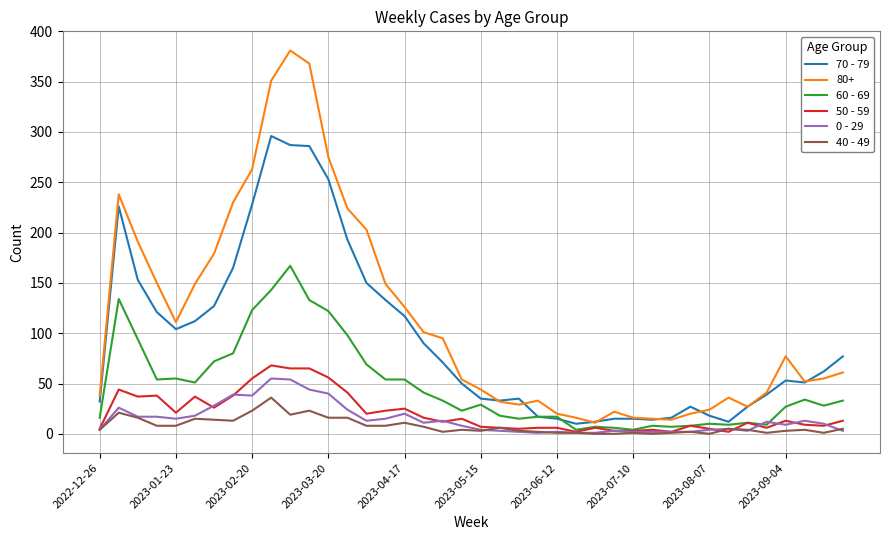

Which series has the largest range (max minus min)?

80+